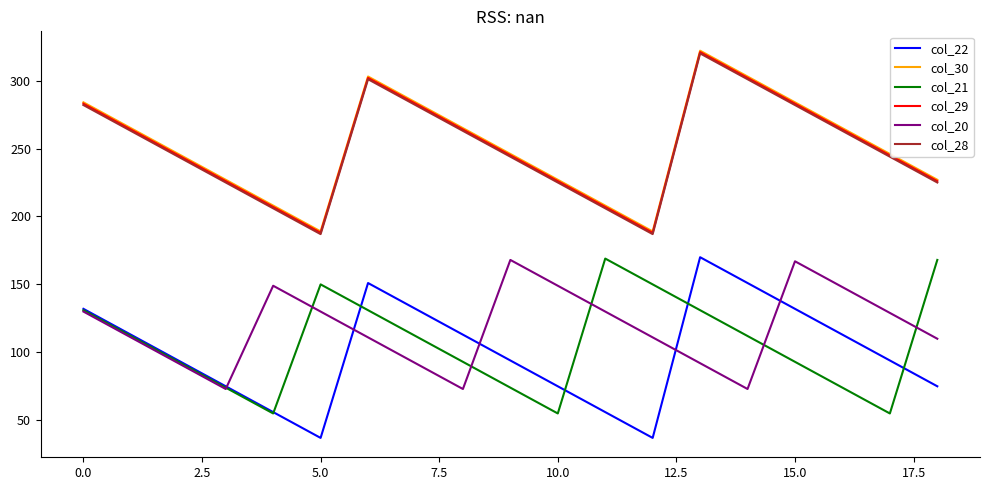

Count the col_30 values in the range 227 to 284.

12